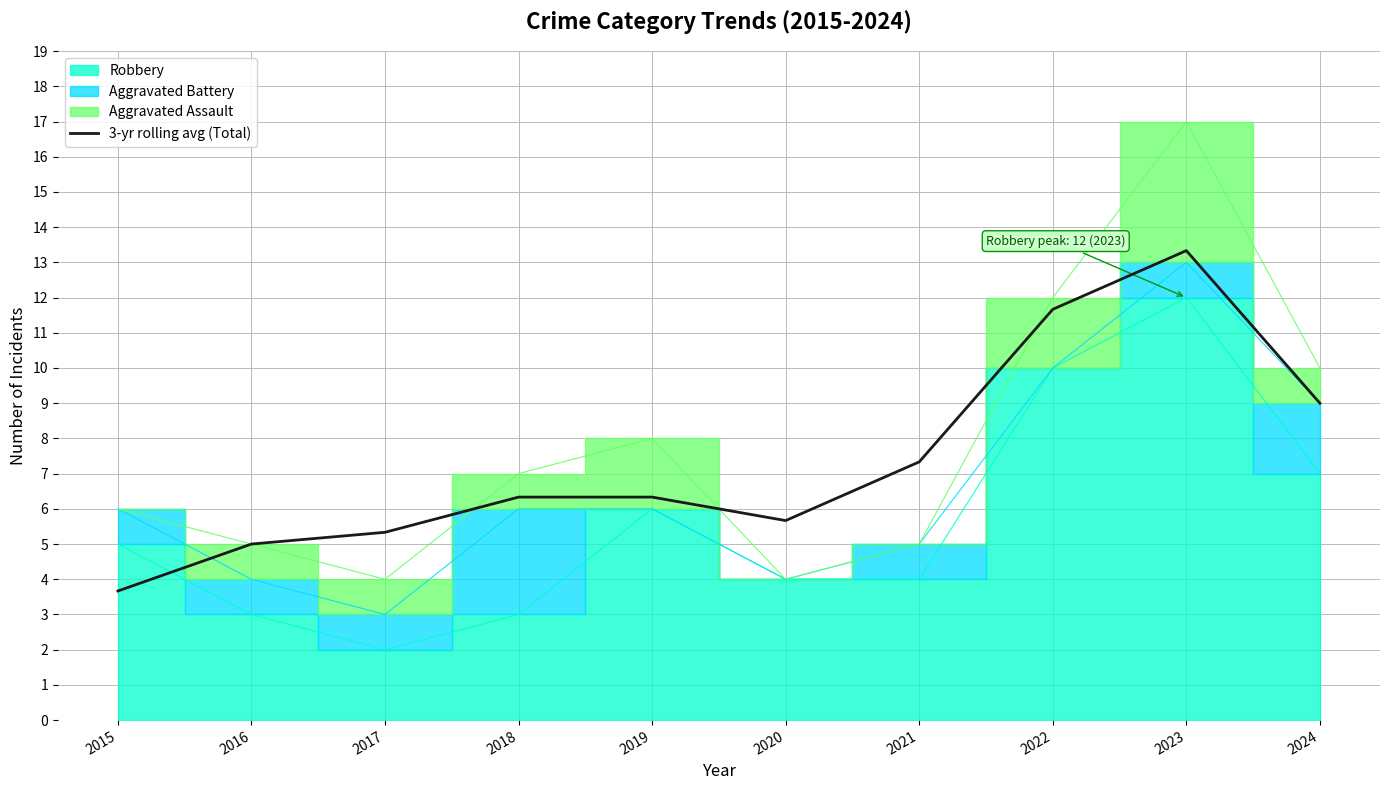

What is the change in value from 2020 to 2023?

+7.7